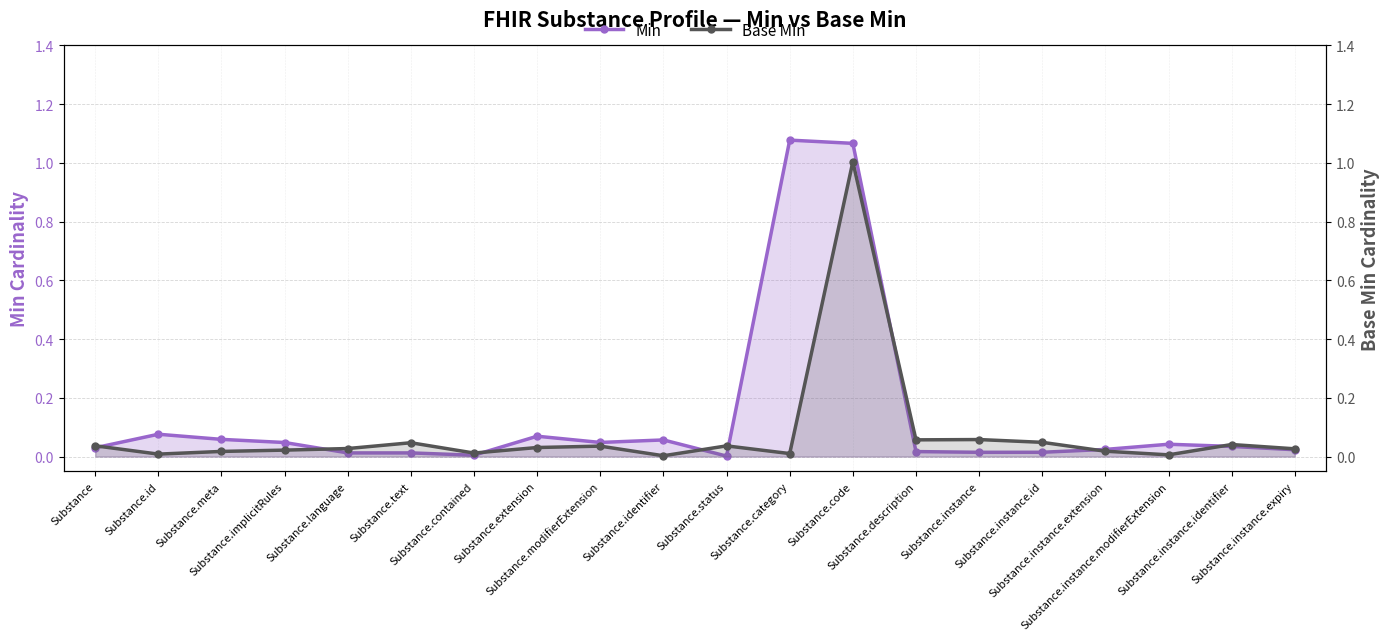

At which category does Min reach its first local valley?

Substance.contained